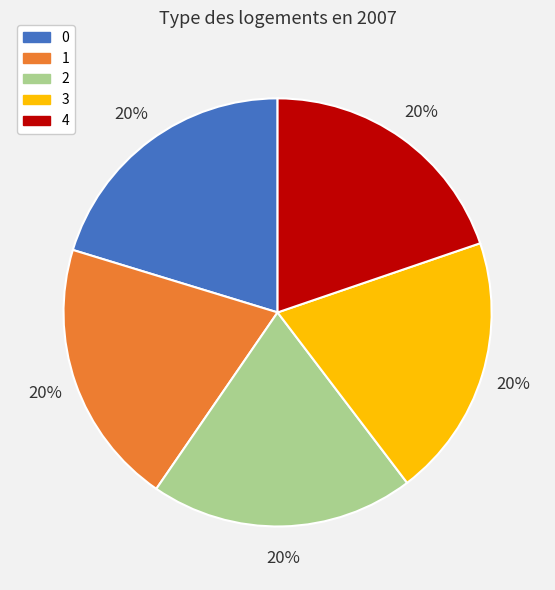

How many segments does this pie chart have?

5